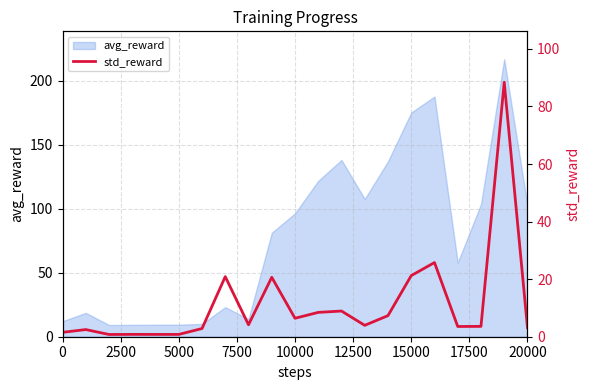

True or false: avg_reward has a value of 102.4 at 20000.

True